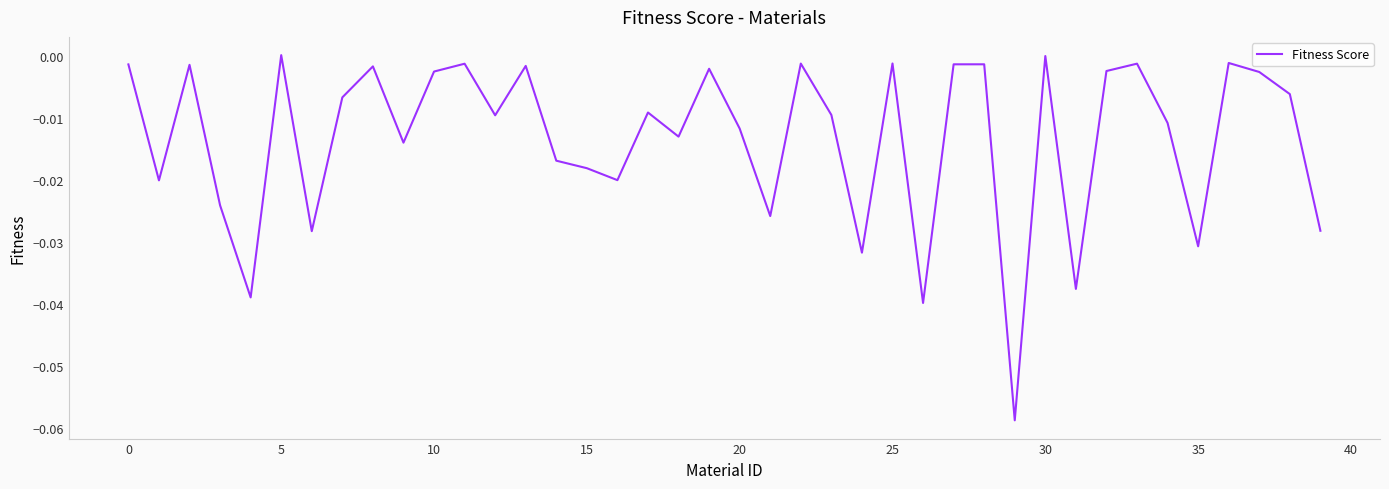

Does the chart display data point markers on the line(s)?

No